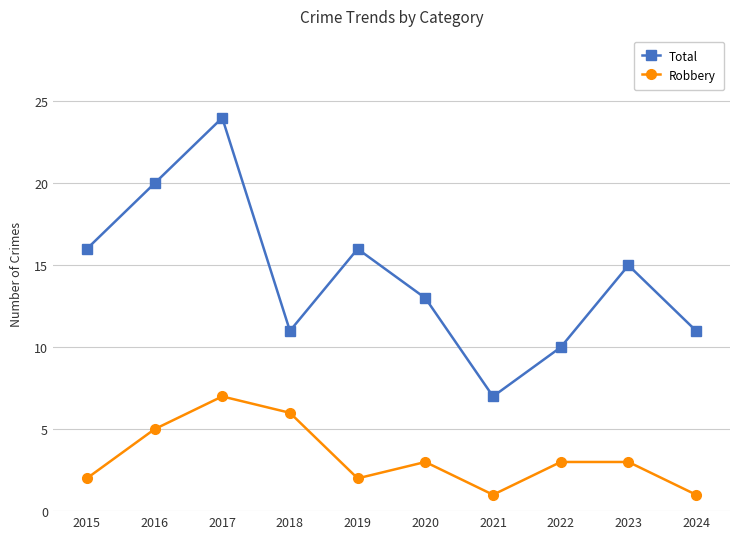

How many data points does each series have?

10